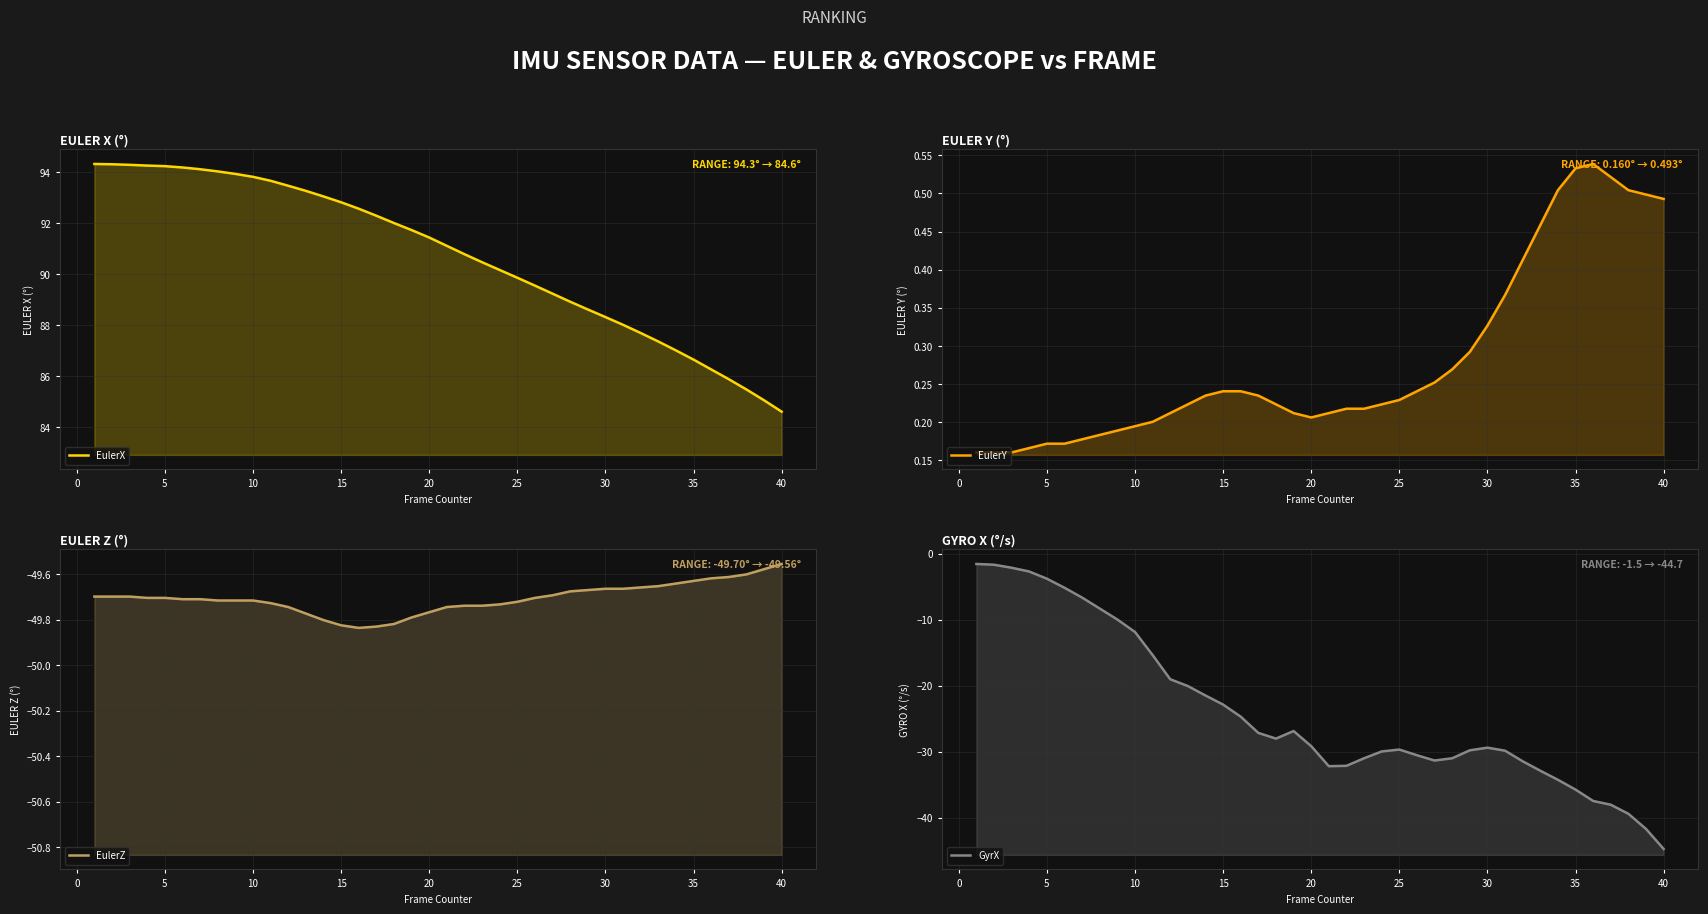

Is it true that EulerX equals 140.3 at 20?

False